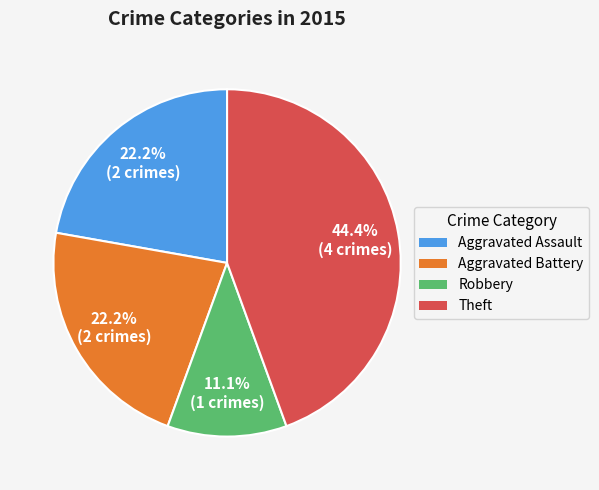

Combined, what portion of the pie is Theft and Aggravated Battery?

66.7%